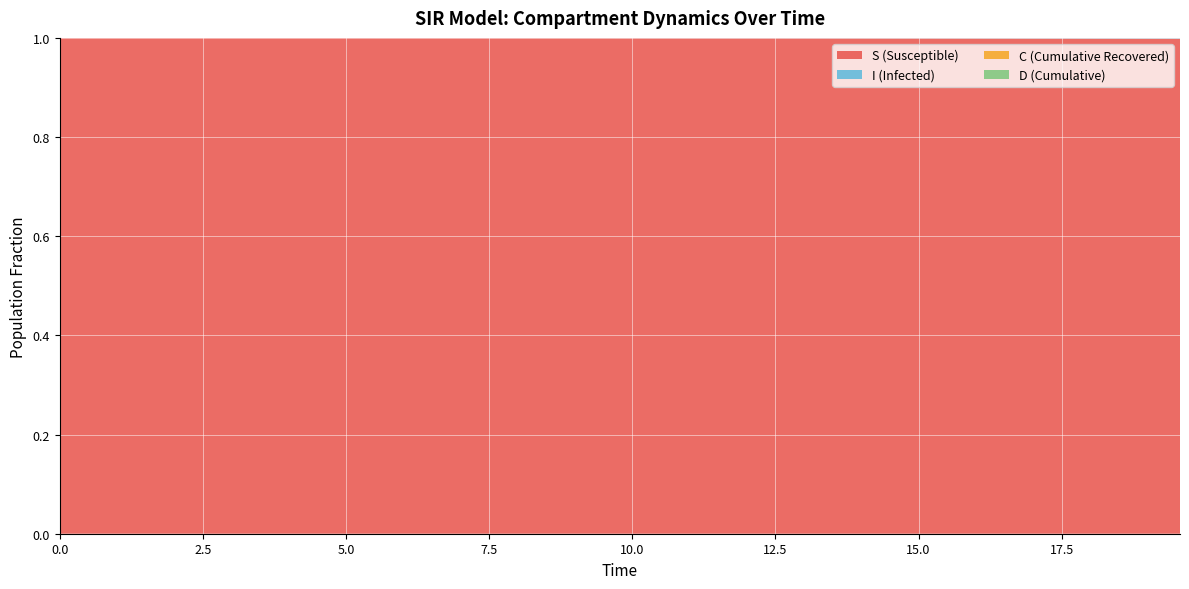

Reading right to left, what are all the values shown in this chart?

S: 39=1.0	38=1.0	37=1.0	36=1.0	35=1.0	34=1.0	33=1.0	32=1.0	31=1.0	30=1.0	29=1.0	28=1.0	27=1.0	26=1.0	25=1.0	24=1.0	23=1.0	22=1.0	21=1.0	20=1.0	19=1.0	18=1.0	17=1.0	16=1.0	15=1.0	14=1.0	13=1.0	12=1.0	11=1.0	10=1.0	9=1.0	8=1.0	7=1.0	6=1.0	5=1.0	4=1.0	3=1.0	2=1.0	1=1.0	0=1.0
I: 39=0.0	38=0.0	37=0.0	36=0.0	35=0.0	34=0.0	33=0.0	32=0.0	31=0.0	30=0.0	29=0.0	28=0.0	27=0.0	26=0.0	25=0.0	24=0.0	23=0.0	22=0.0	21=0.0	20=0.0	19=0.0	18=0.0	17=0.0	16=0.0	15=0.0	14=0.0	13=0.0	12=0.0	11=0.0	10=0.0	9=0.0	8=0.0	7=0.0	6=0.0	5=0.0	4=0.0	3=0.0	2=0.0	1=0.0	0=0.0
C: 39=0.0	38=0.0	37=0.0	36=0.0	35=0.1	34=0.1	33=0.1	32=0.1	31=0.1	30=0.1	29=0.1	28=0.1	27=0.1	26=0.1	25=0.1	24=0.1	23=0.1	22=0.1	21=0.1	20=0.2	19=0.2	18=0.2	17=0.2	16=0.2	15=0.2	14=0.2	13=0.3	12=0.3	11=0.3	10=0.3	9=0.3	8=0.3	7=0.4	6=0.4	5=0.4	4=0.4	3=0.4	2=0.5	1=0.5	0=0.5
D: 39=1.0	38=1.0	37=1.0	36=1.0	35=0.9	34=0.9	33=0.9	32=0.9	31=0.9	30=0.9	29=0.9	28=0.9	27=0.9	26=0.9	25=0.9	24=0.9	23=0.9	22=0.9	21=0.9	20=0.8	19=0.8	18=0.8	17=0.8	16=0.8	15=0.8	14=0.8	13=0.7	12=0.7	11=0.7	10=0.7	9=0.7	8=0.7	7=0.6	6=0.6	5=0.6	4=0.6	3=0.6	2=0.5	1=0.5	0=0.5